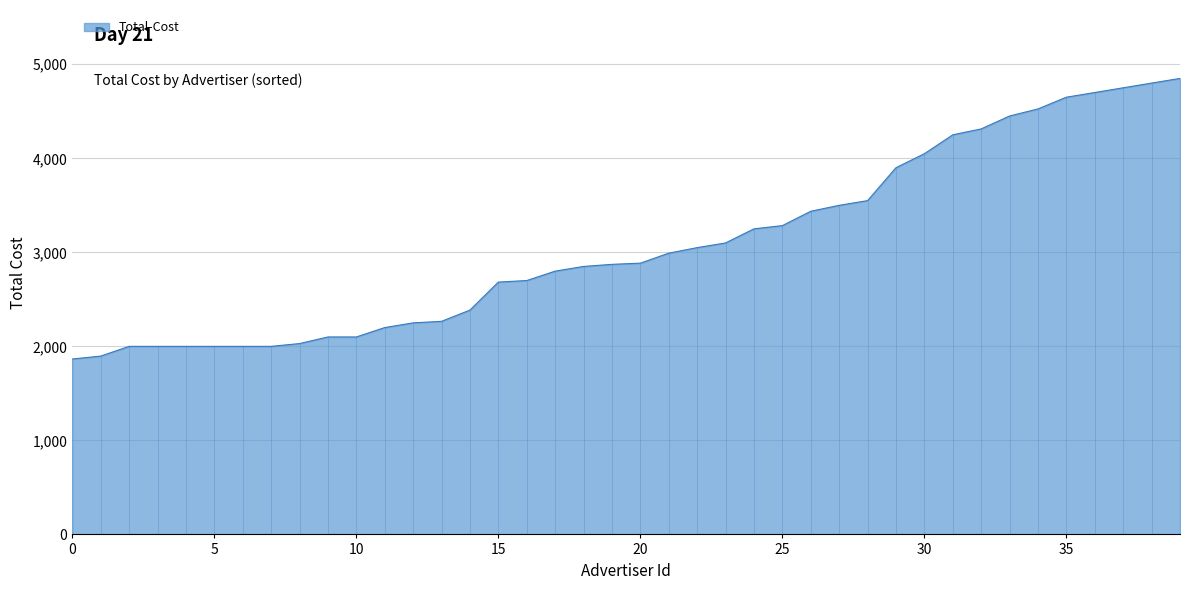

At which category does the data reach its first local peak?

1